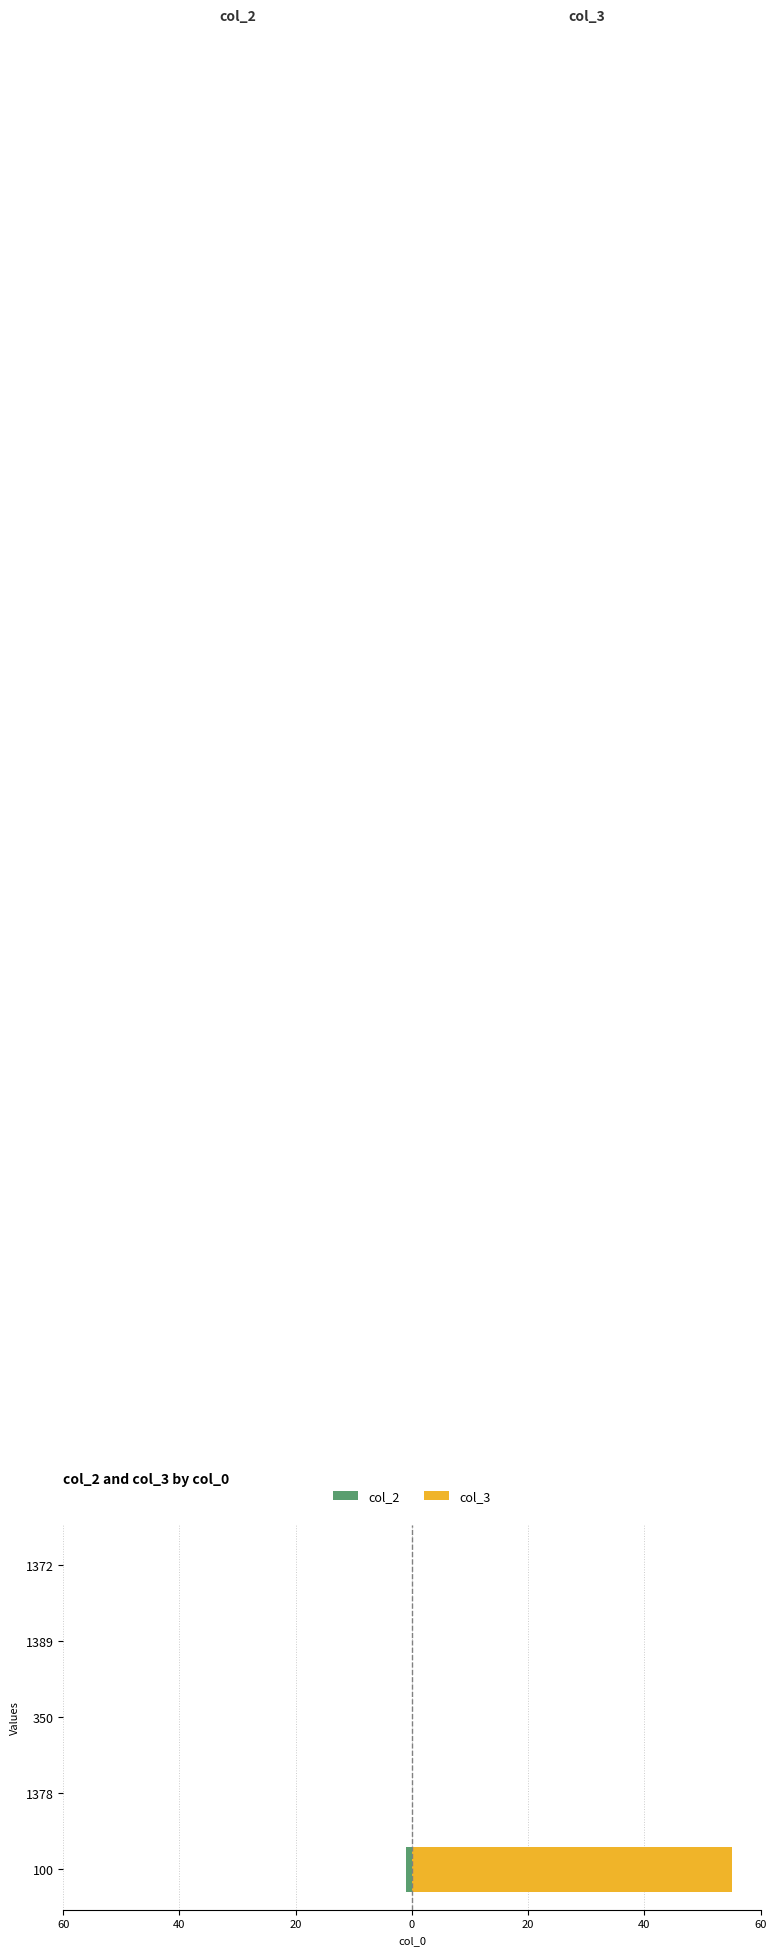

The col_3 series shows -26 at 1378. True or false?

False